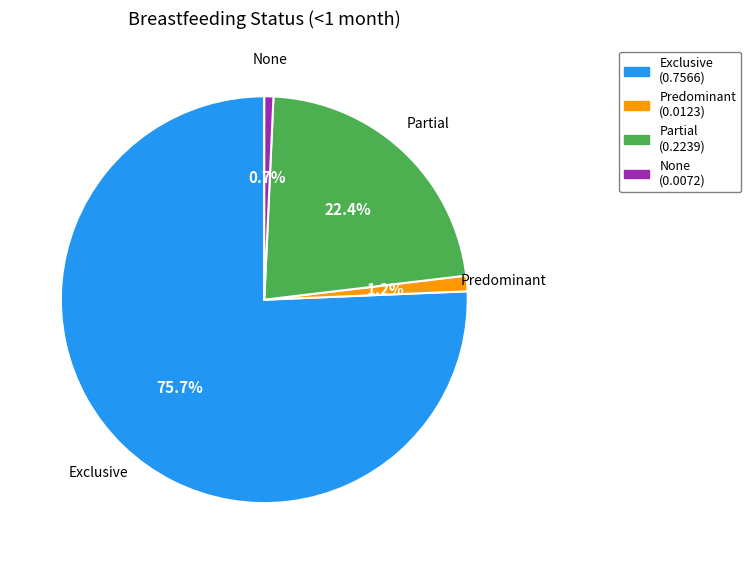

Does Exclusive account for over 50% of the chart?

Yes